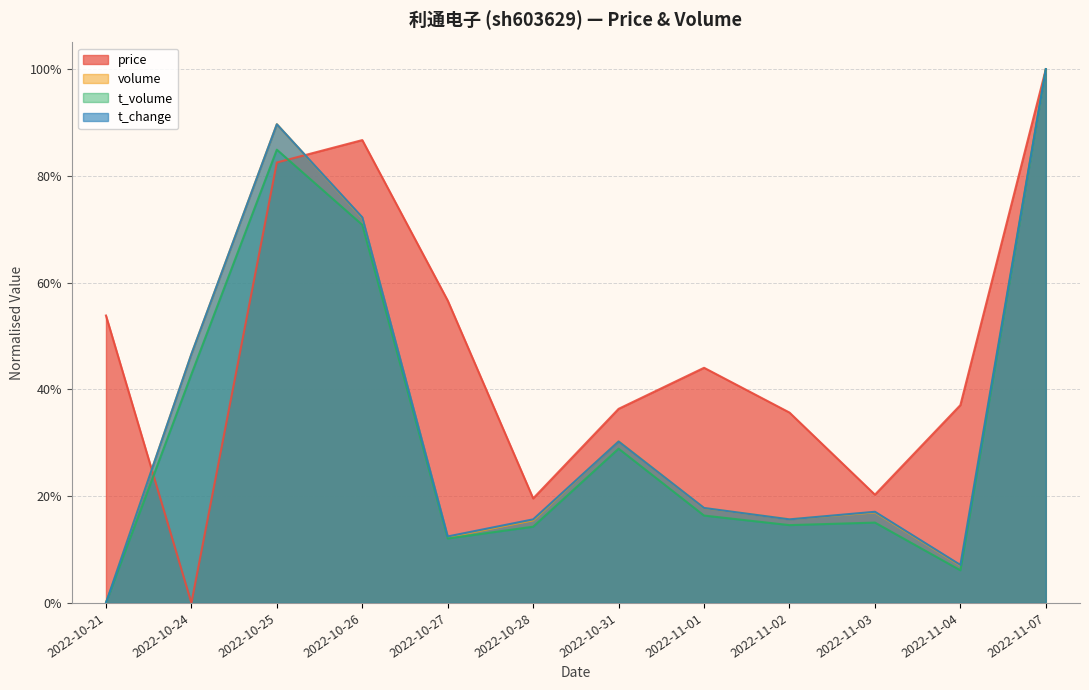

What is the highest value of the t_volume series?

1.0